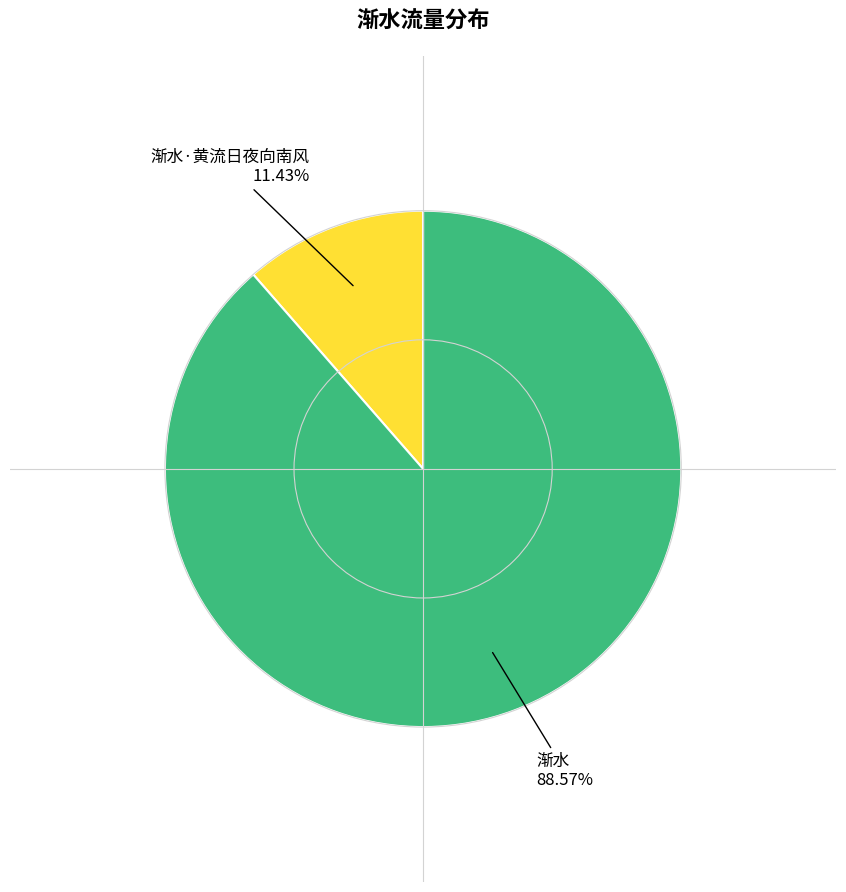

Which slice is the largest?

渐水